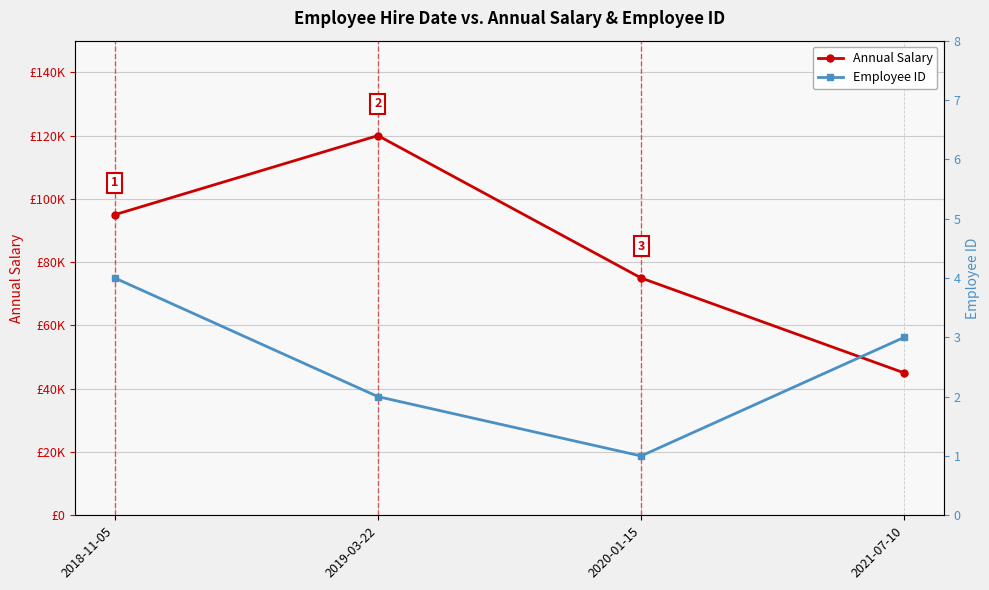

What is the label of the 4th point from the left?

2021-07-10